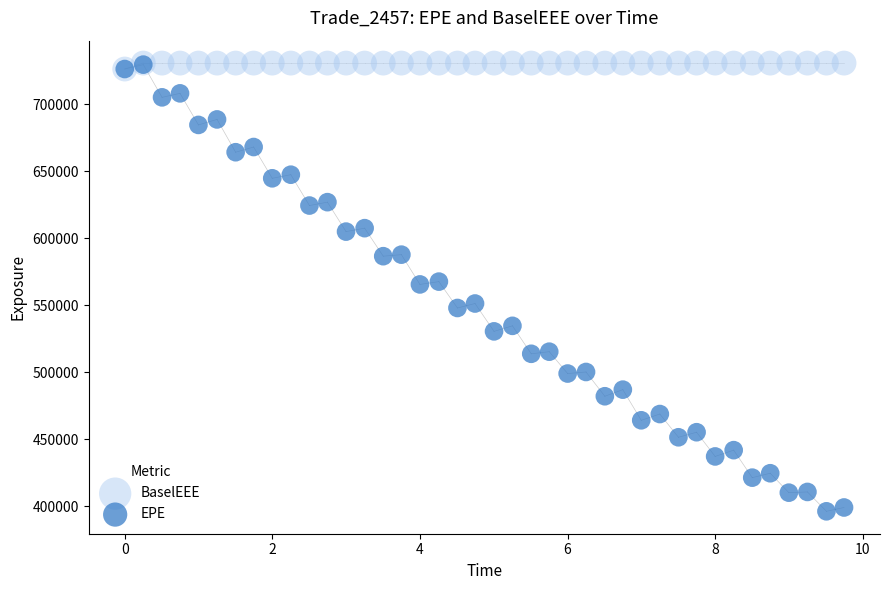

Which series contains the lowest Y value?

EPE